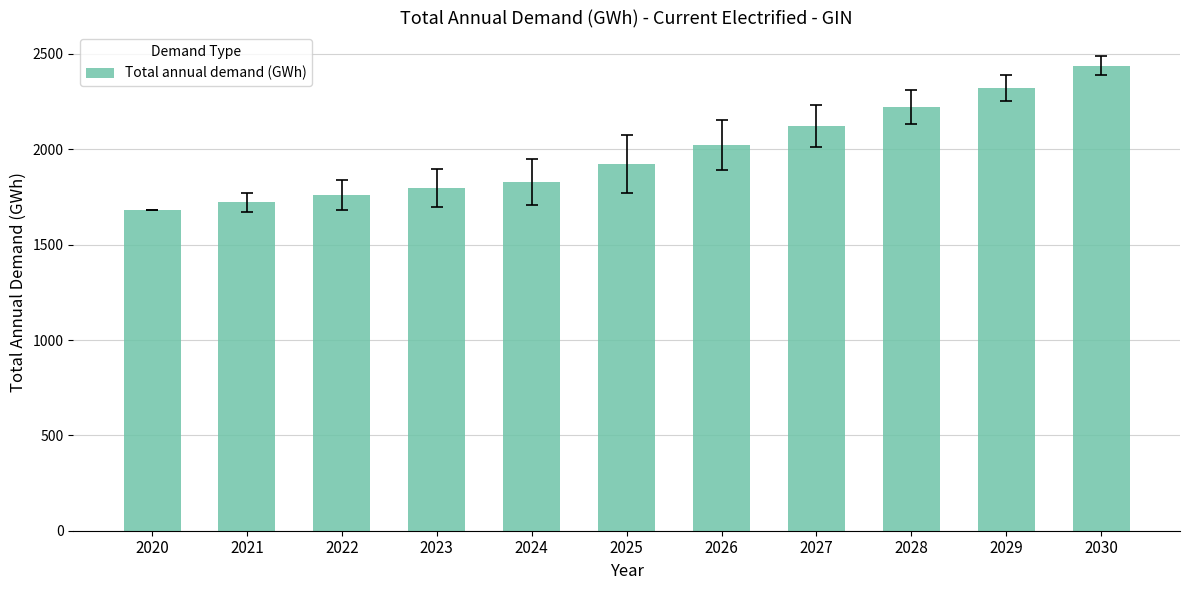

Are the bars grouped side by side (vs. stacked)?

No